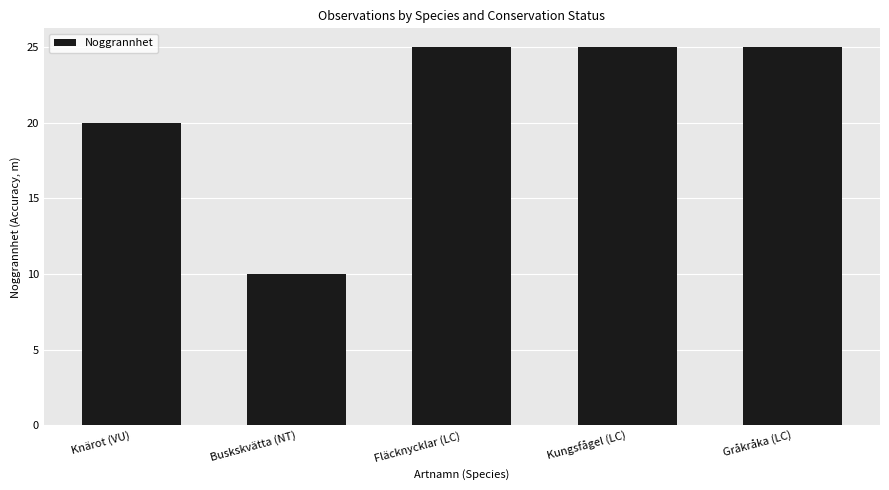

How many values are between 20 and 25?

4